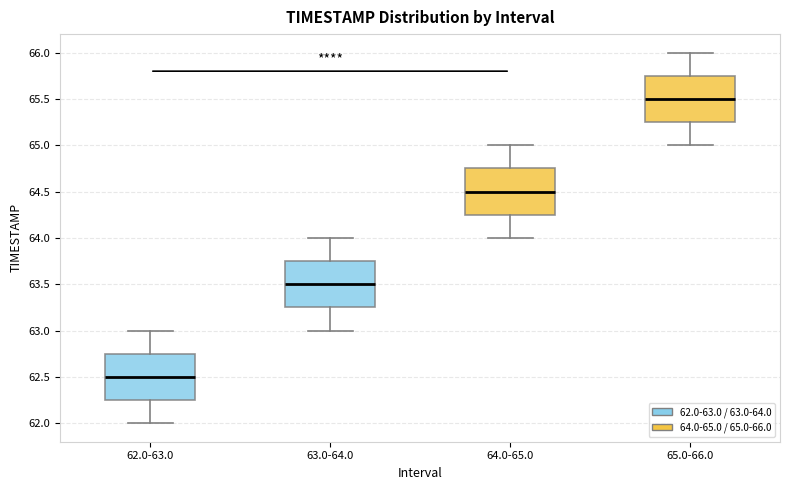

Where is the lower edge of the box for 63.0-64.0 on the y-axis? The values are not printed on the chart, so give them approximately, as read against the axis.

63.25